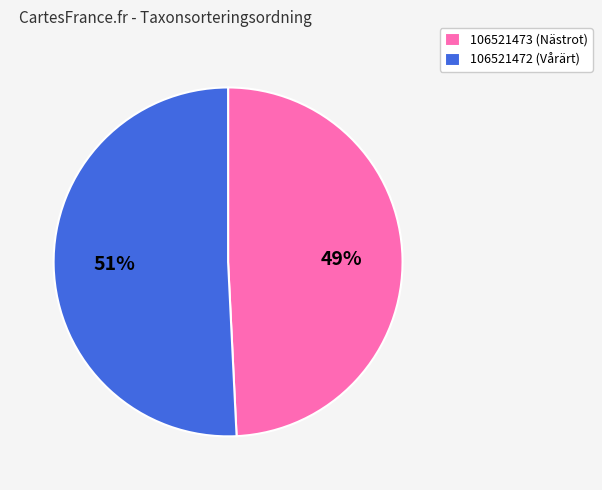

Which has a higher value, 106521472 or 106521473?

106521472